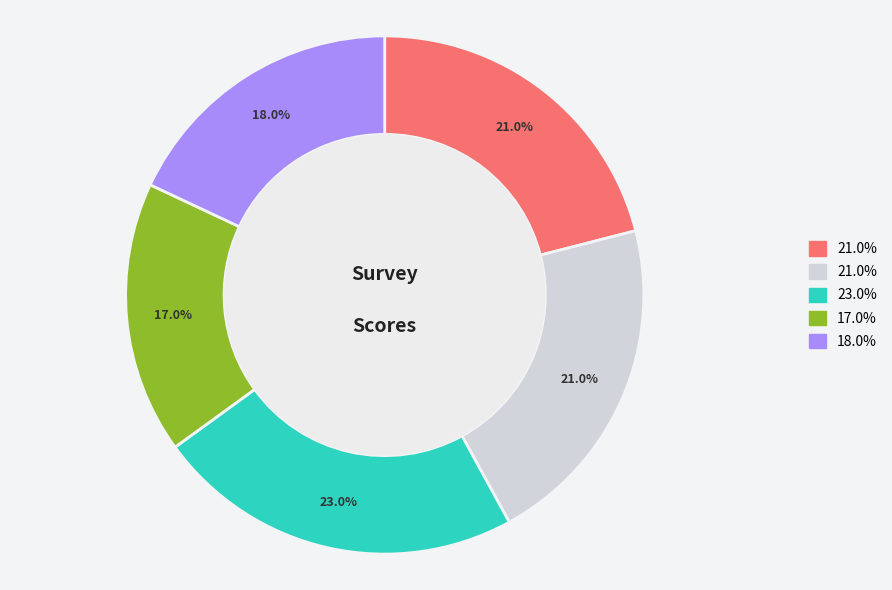

Is there a majority slice in this chart?

No